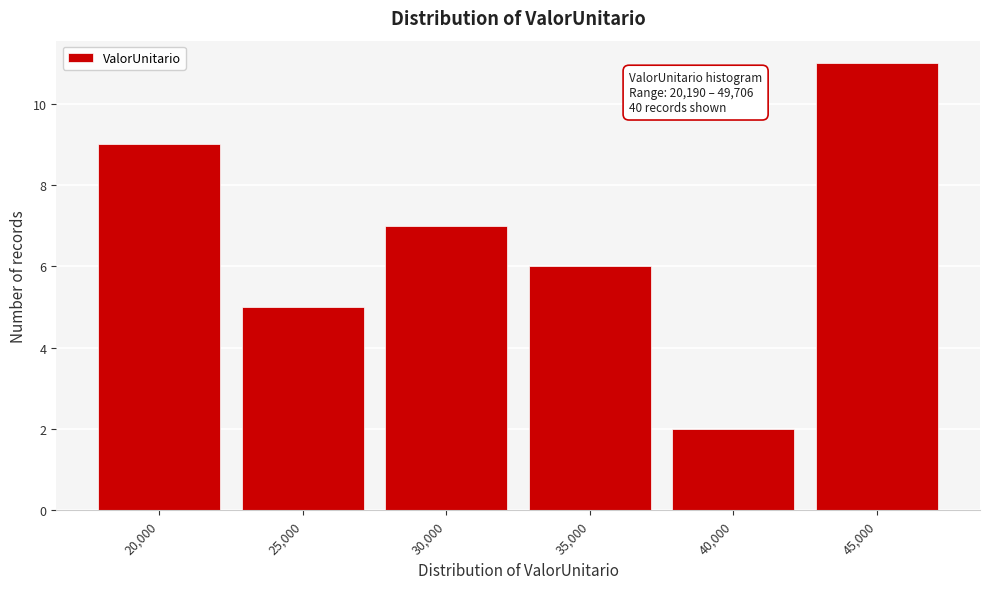

Reading right to left, extract all data points from this chart.

45,000=11	40,000=2	35,000=6	30,000=7	25,000=5	20,000=9